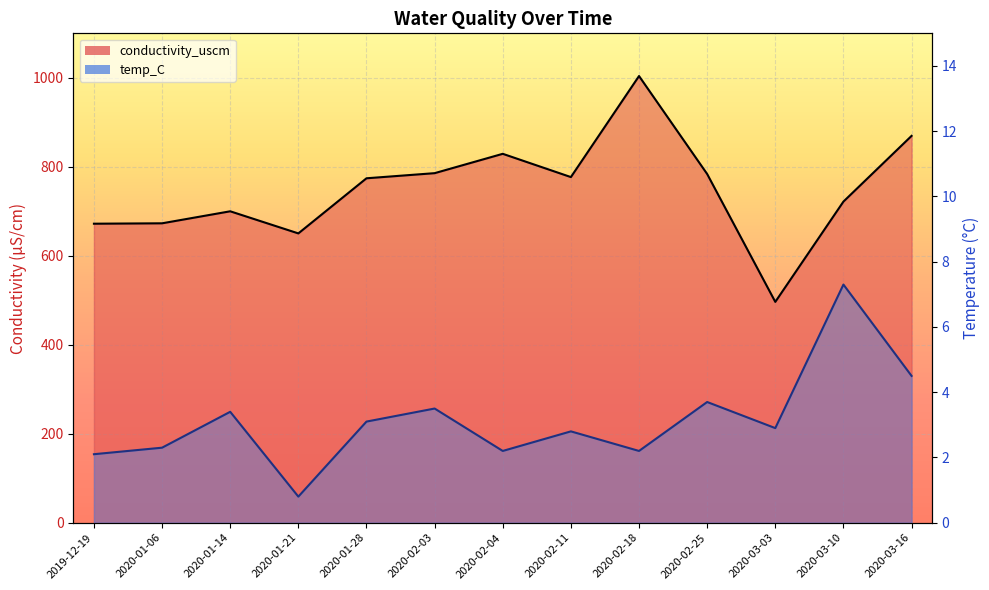

What is the difference between the second highest and minimum values in the temp_C series?

3.7